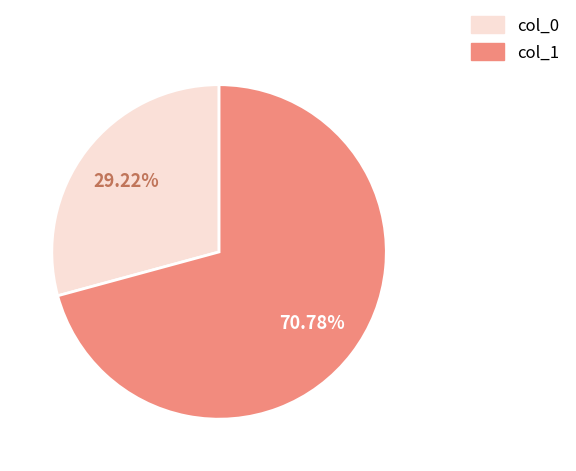

Is there a majority slice in this chart?

Yes